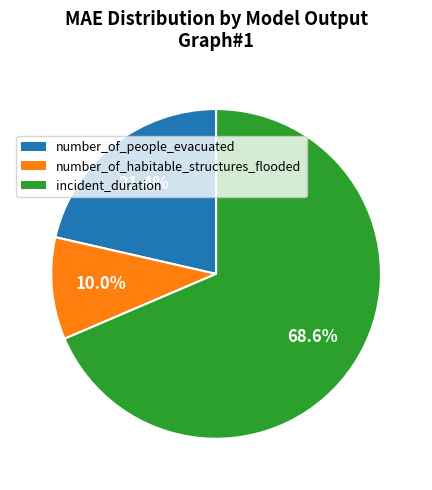

Approximately how many times larger is the value at number_of_people_evacuated compared to incident_duration?

0.3